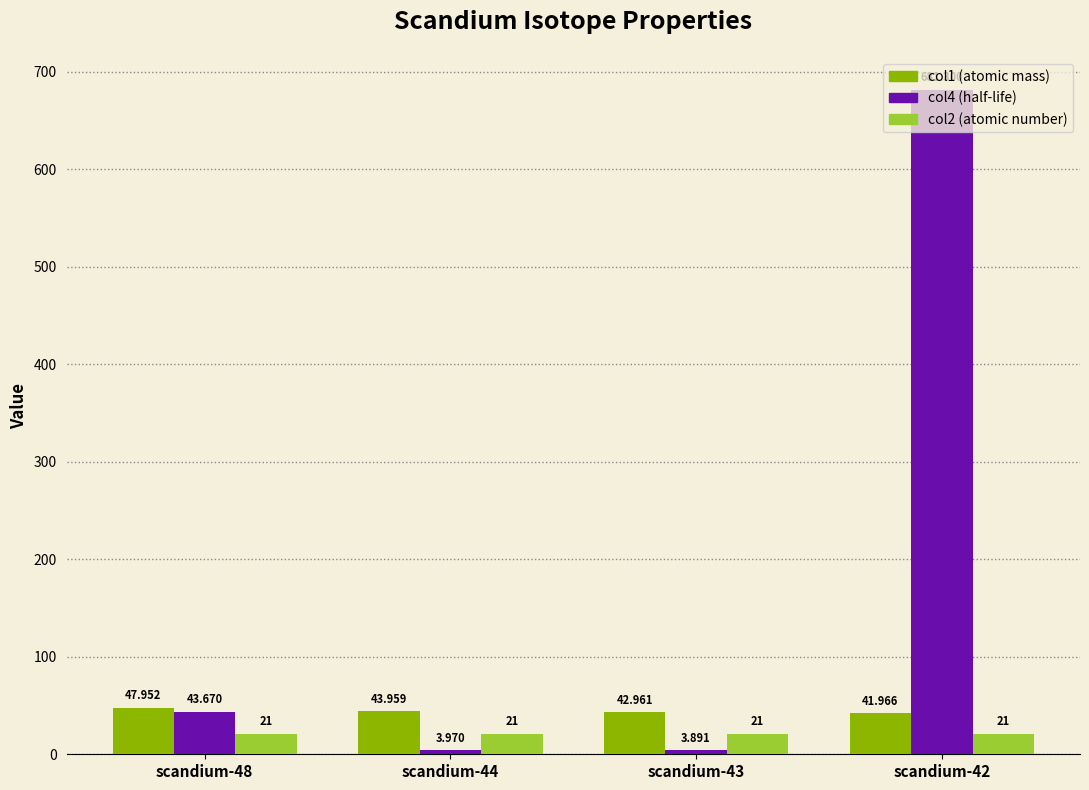

Is the value of col4 (half-life) at scandium-44 greater than the value of col2 (atomic number) at scandium-48?

No